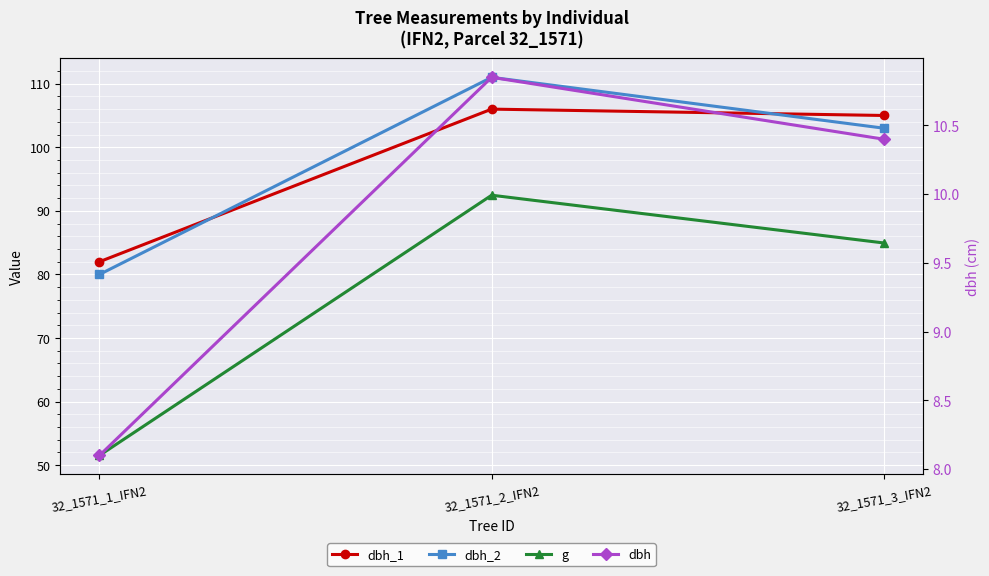

What is the sum of all dbh_2 values?

294.0